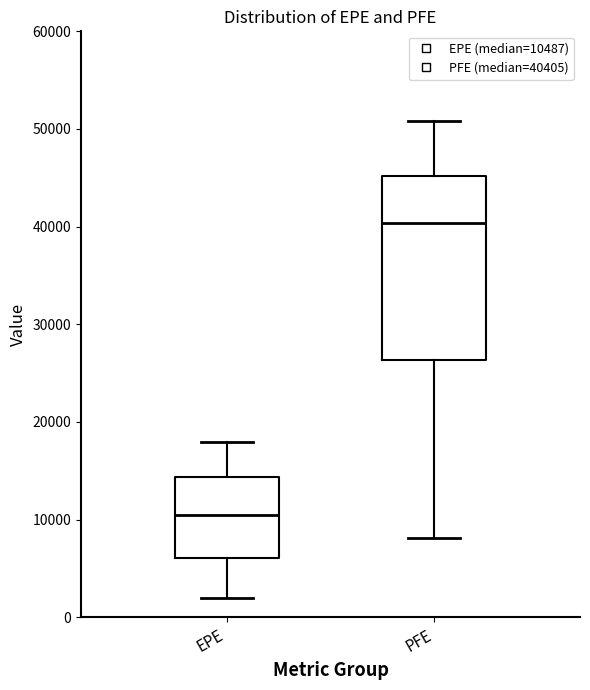

Where does the upper whisker of the box for EPE end on the y-axis? The values are not printed on the chart, so give them approximately, as read against the axis.

18000